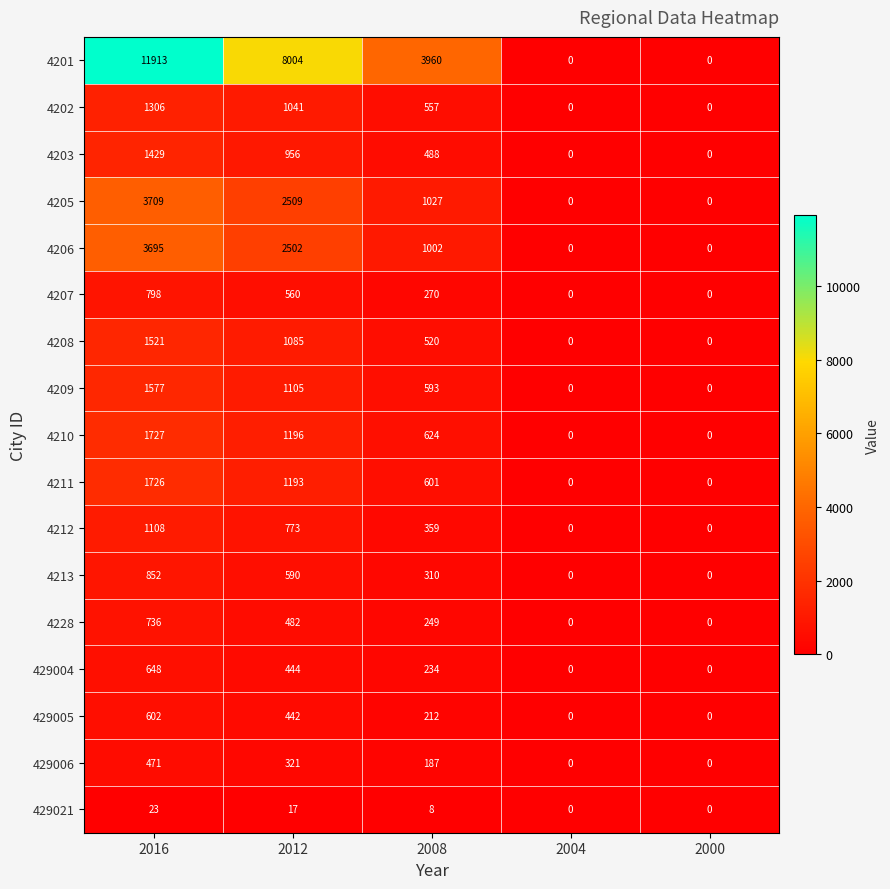

The 4211 series shows 0 at 2000. True or false?

True